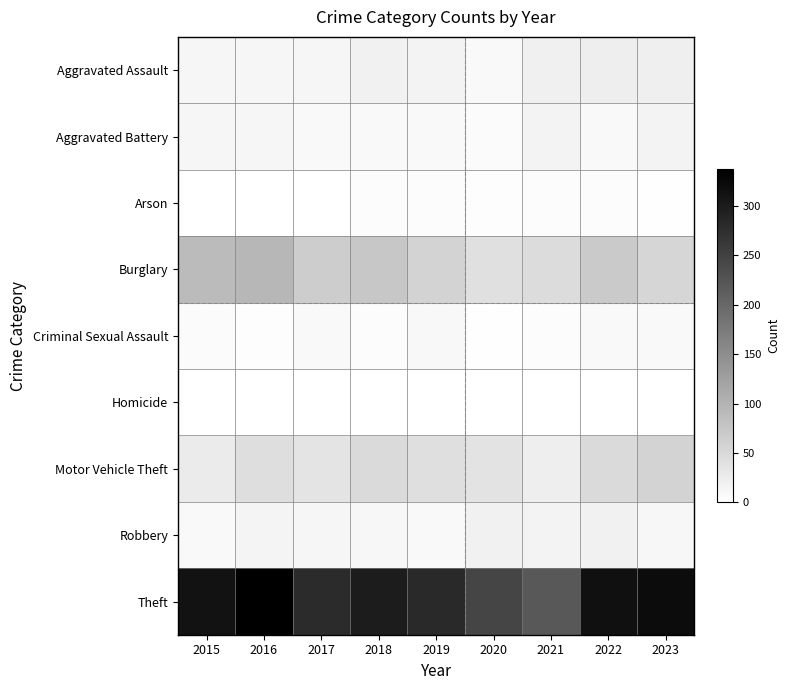

Which series has the largest range (max minus min)?

Theft